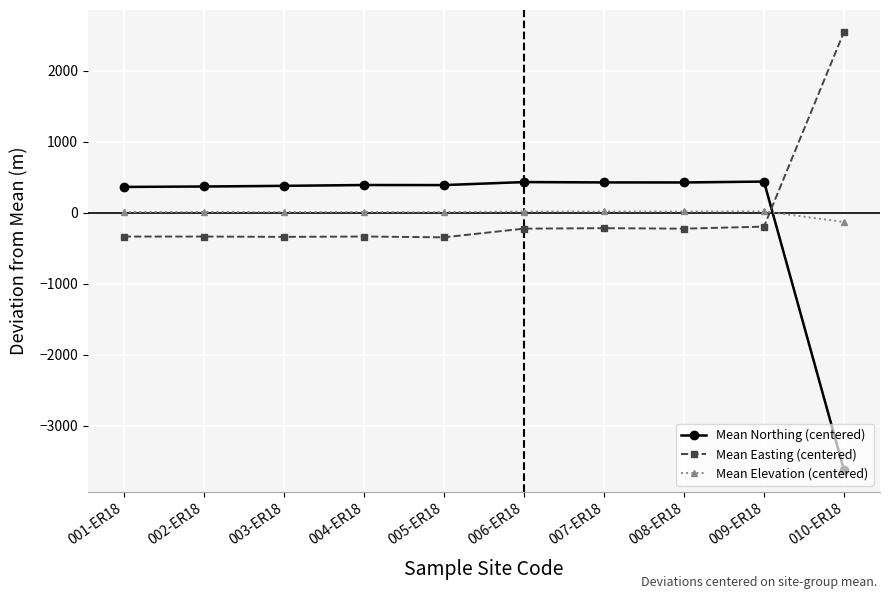

Which has a higher value, 005-ER18 or 003-ER18?

005-ER18